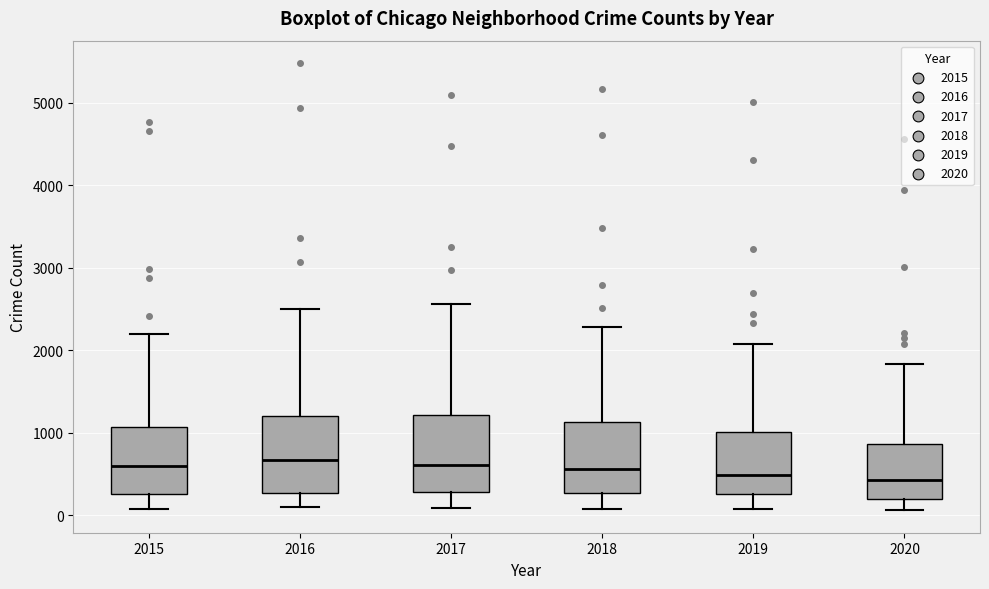

Reading left to right, read every box against the y-axis: the position of its median line, the range the box covers, and the ends of its whiskers. The values are not printed on the chart, so give them approximately, as read against the axis.

2015: median 600, box 300 to 1100, whiskers 100 to 2200
2016: median 700, box 300 to 1200, whiskers 100 to 2500
2017: median 600, box 300 to 1200, whiskers 100 to 2600
2018: median 600, box 300 to 1100, whiskers 100 to 2300
2019: median 500, box 300 to 1000, whiskers 100 to 2100
2020: median 400, box 200 to 900, whiskers 100 to 1800